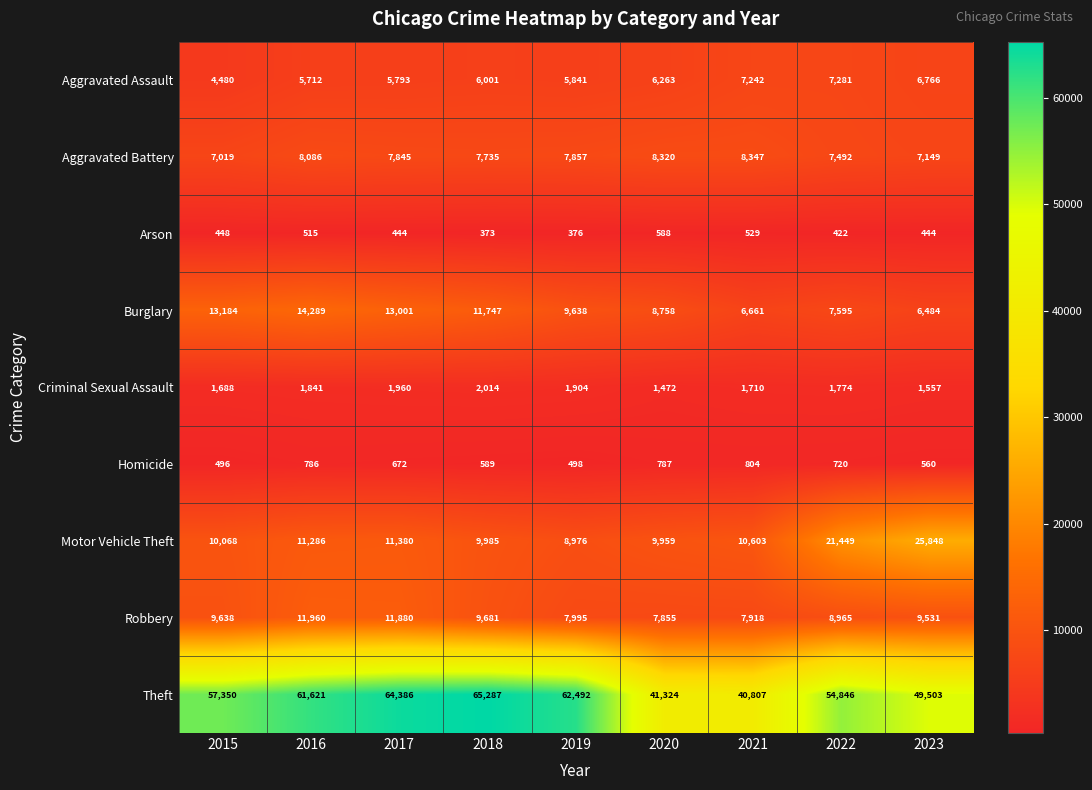

Which series has the largest range (max minus min)?

Theft